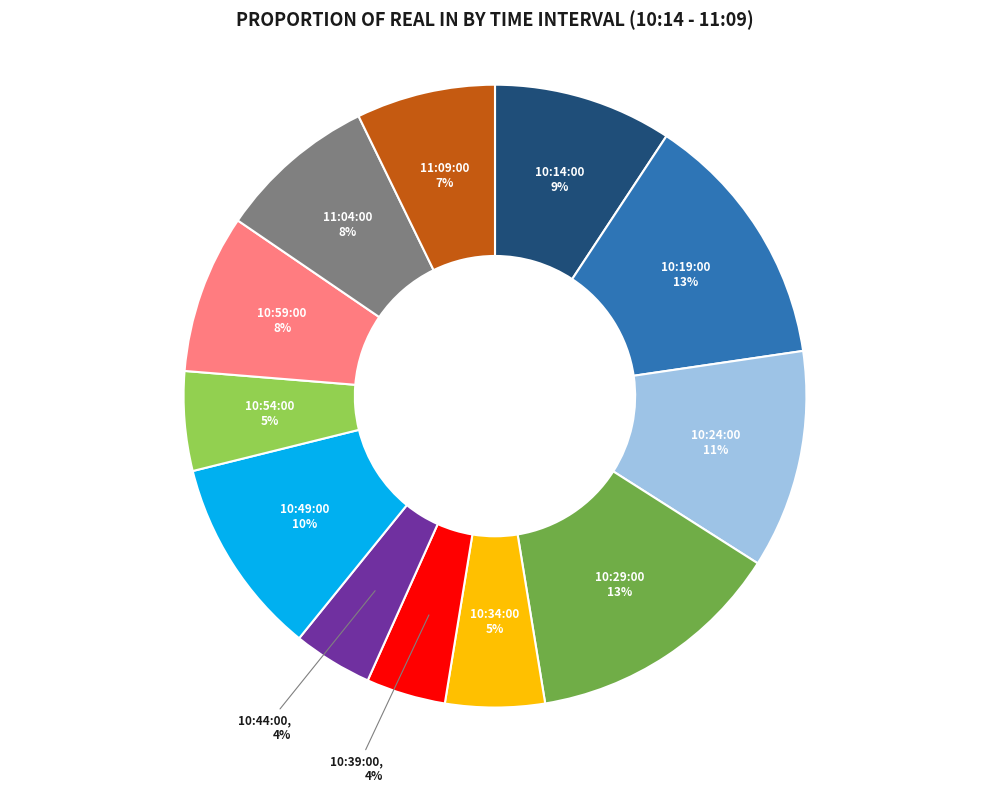

Is there a majority slice in this chart?

No